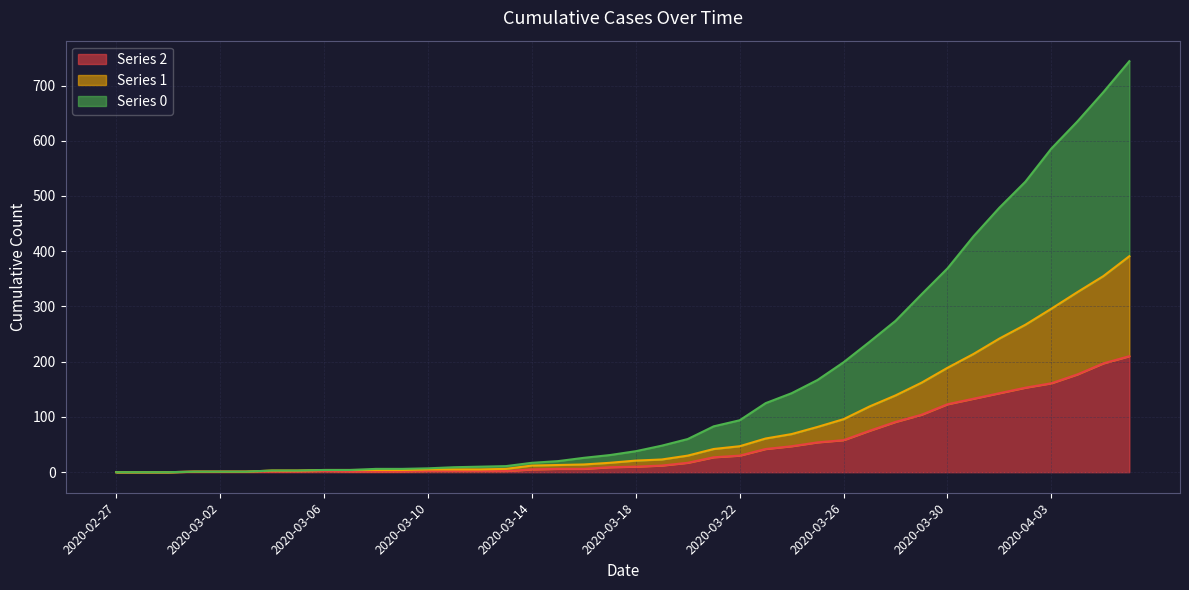

True or false: 0 has more than 2 interior local peaks.

False